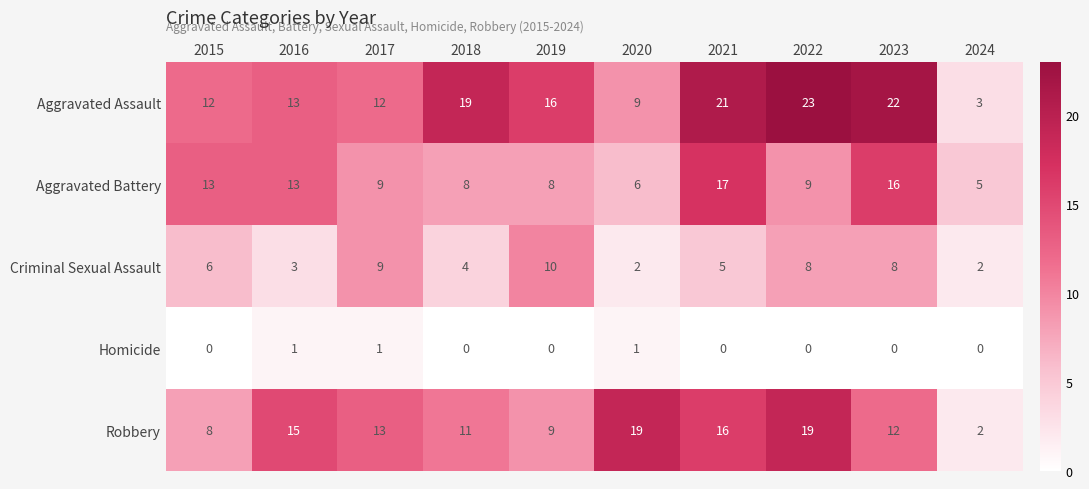

At which label does Aggravated Battery first exceed 9?

2015